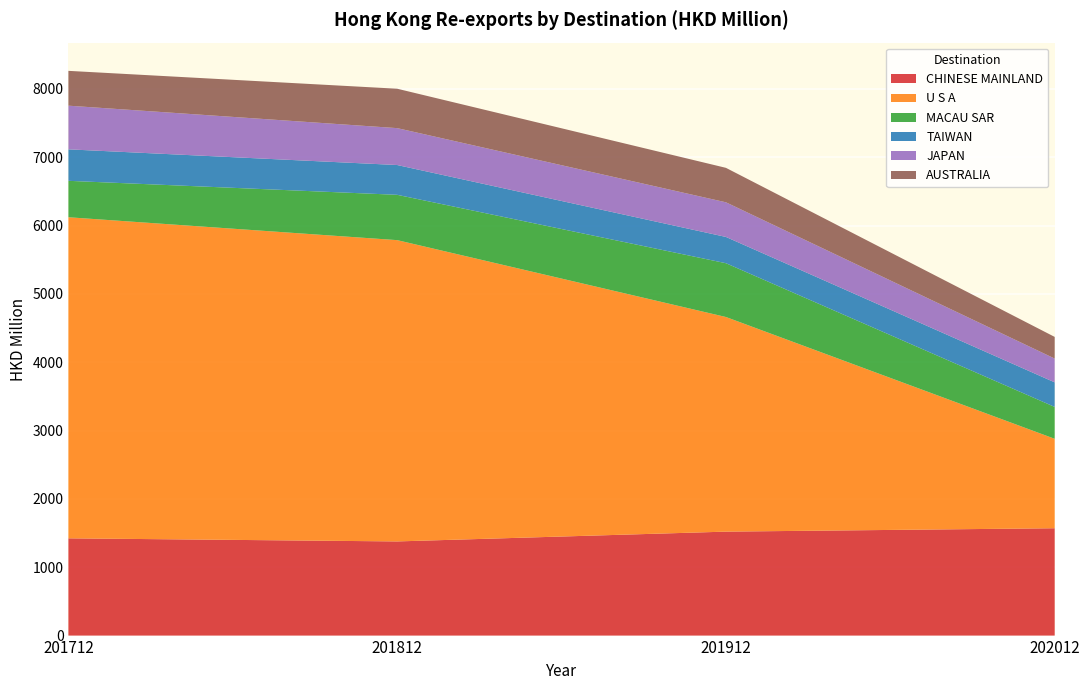

Reading right to left, what are all the values shown in this chart?

CHINESE MAINLAND: 202012=1570.6	201912=1521.0	201812=1377.6	201712=1422.9
U S A: 202012=1308.8	201912=3140.3	201812=4408.4	201712=4698.0
MACAU SAR: 202012=466.3	201912=787.2	201812=663.1	201712=533.0
TAIWAN: 202012=359.4	201912=384.3	201812=435.9	201712=460.6
JAPAN: 202012=348.2	201912=507.0	201812=539.9	201712=639.0
AUSTRALIA: 202012=316.8	201912=504.0	201812=576.5	201712=509.4